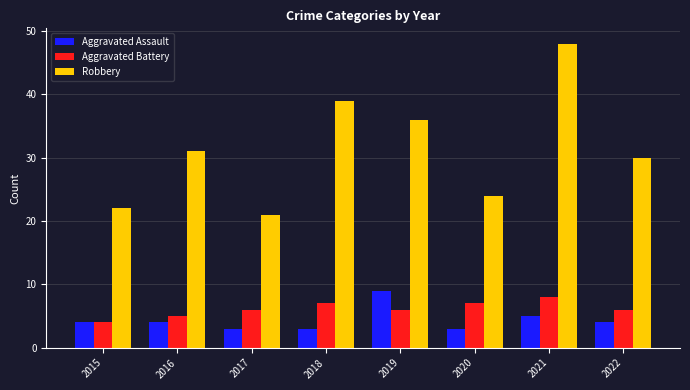

Read the Aggravated Assault value at 2019.

9